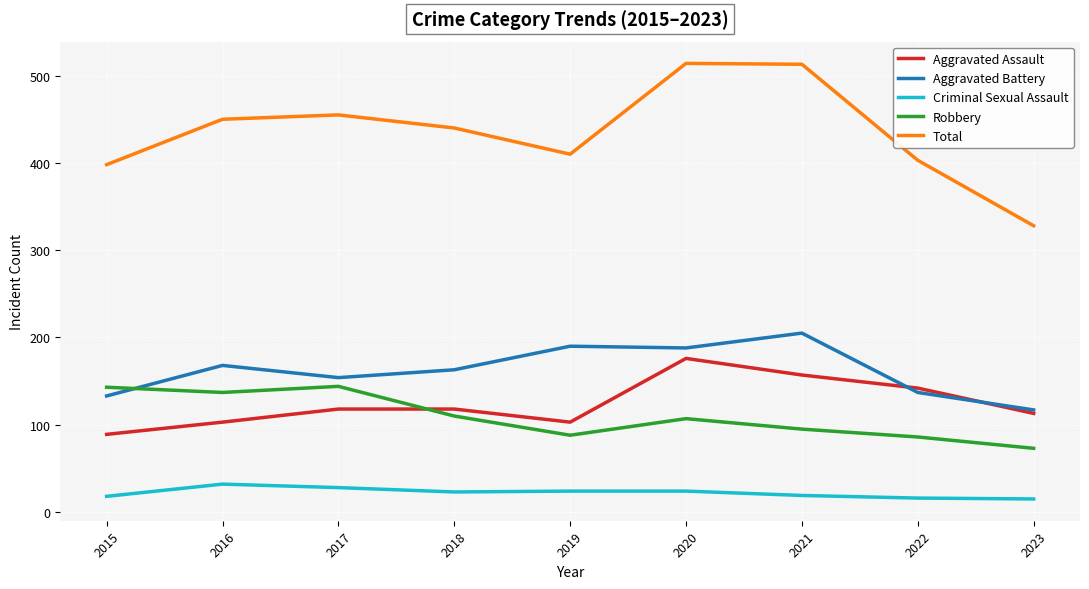

True or false: Aggravated Battery has more than 0 points higher than both neighbors.

True